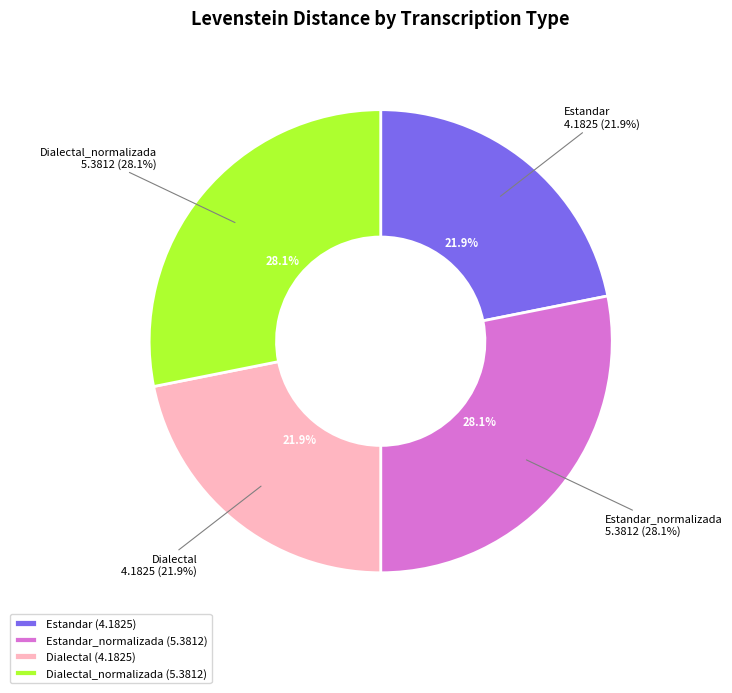

How much of the chart is everything except Estandar_normalizada?

71.9%